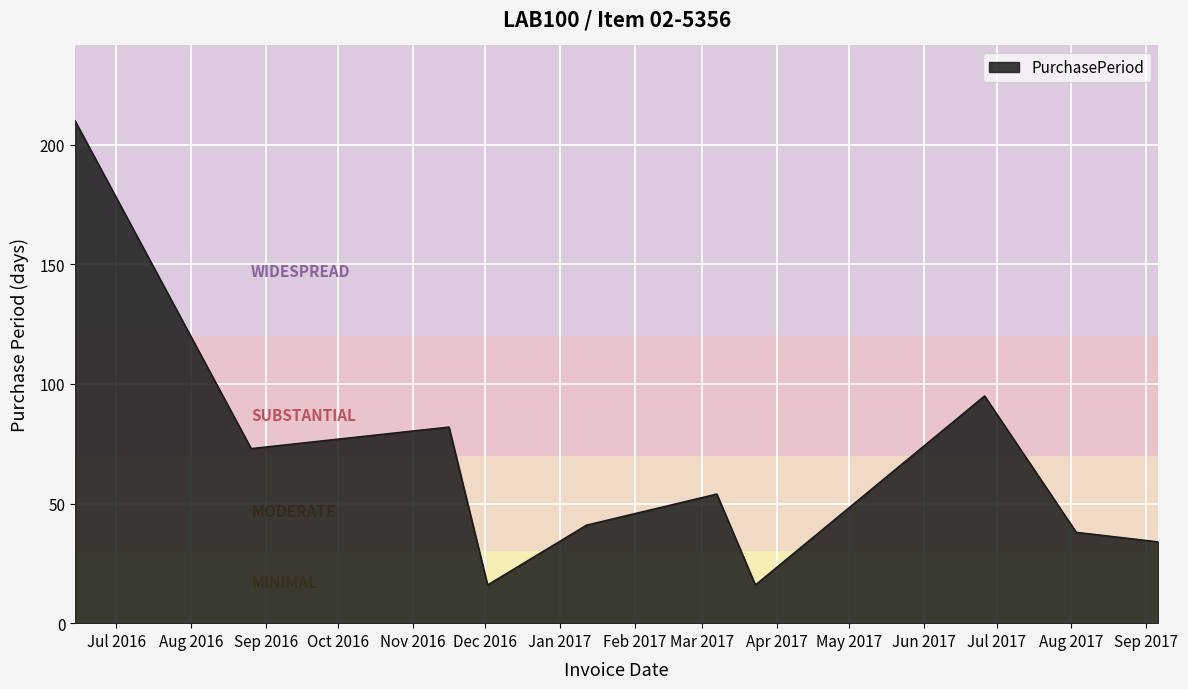

What is the greatest value displayed?

210